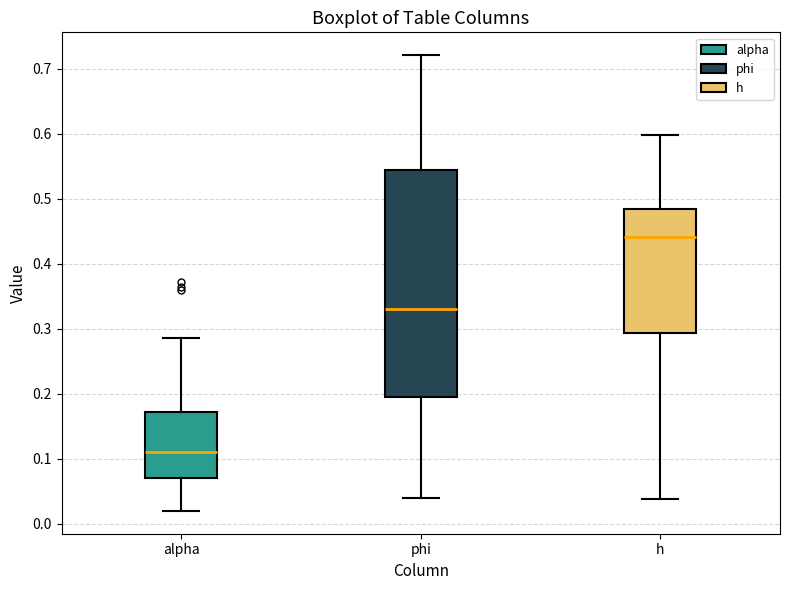

Reading left to right, transcribe this box plot: for each box, give where its median line is, the range the box spans, and where its two whiskers end, as read against the y-axis. The values are not printed on the chart, so give them approximately, as read against the axis.

alpha: median 0.11, box 0.07 to 0.17, whiskers 0.02 to 0.29
phi: median 0.33, box 0.19 to 0.54, whiskers 0.04 to 0.72
h: median 0.44, box 0.29 to 0.48, whiskers 0.04 to 0.60